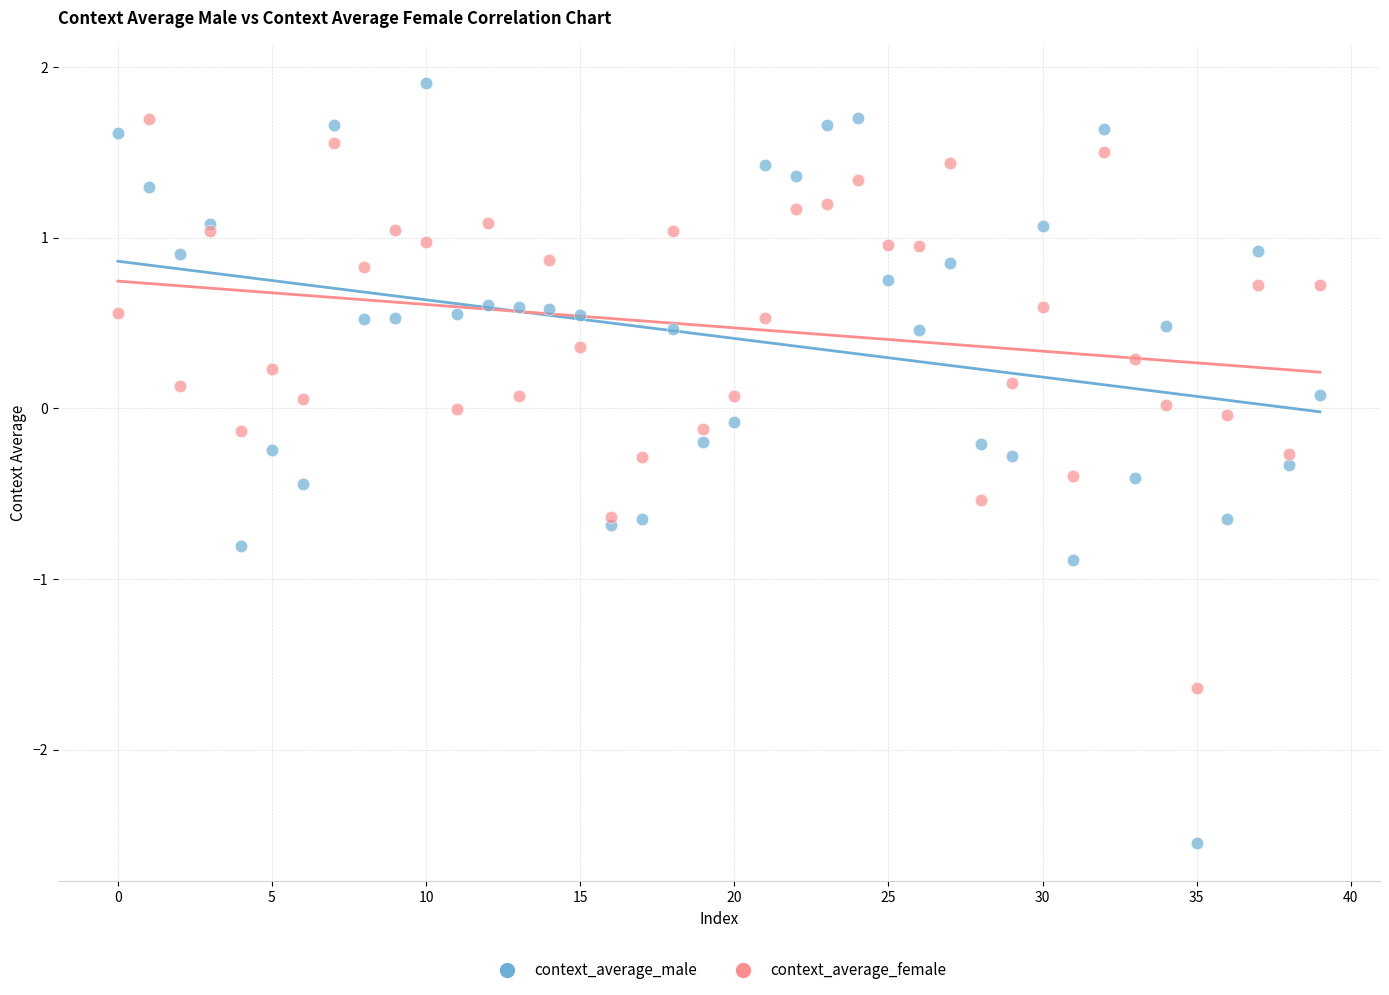

Which series reaches the maximum Y coordinate?

context_average_male